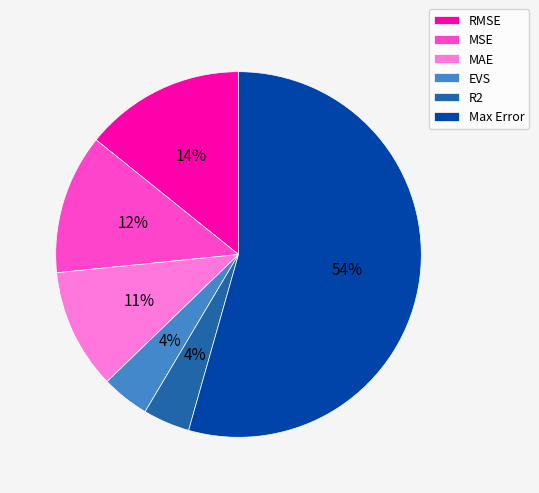

How many slices are in this pie chart?

6